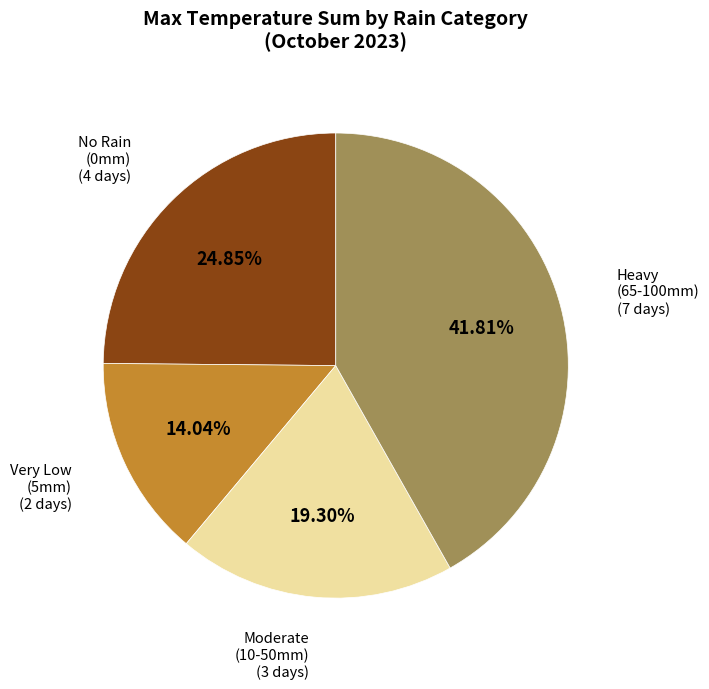

How many segments does this pie chart have?

4